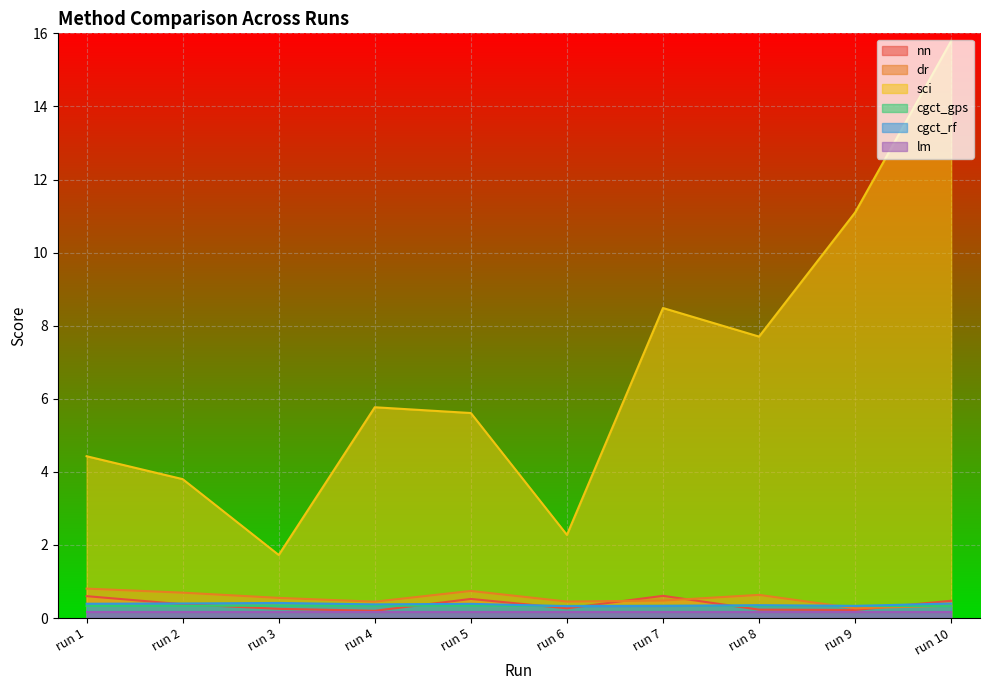

Which series has the largest total across all categories?

sci